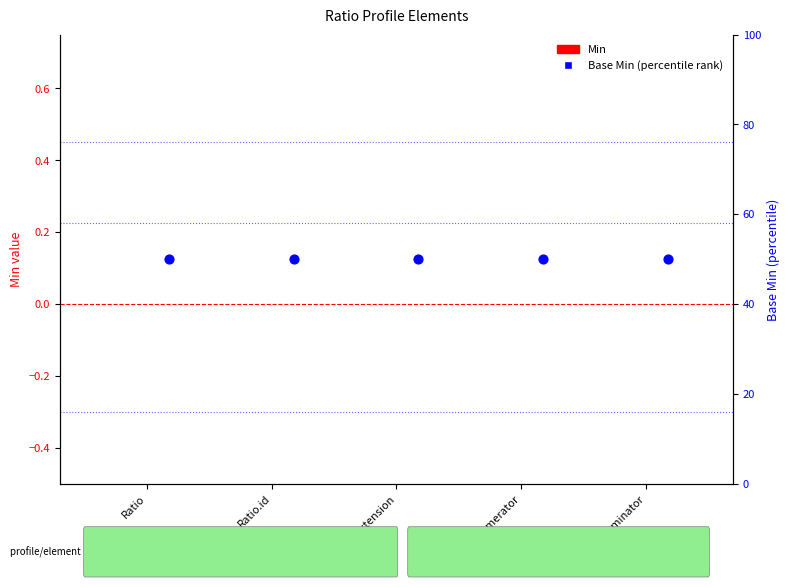

At how many categories does at least one series exceed 42?

5